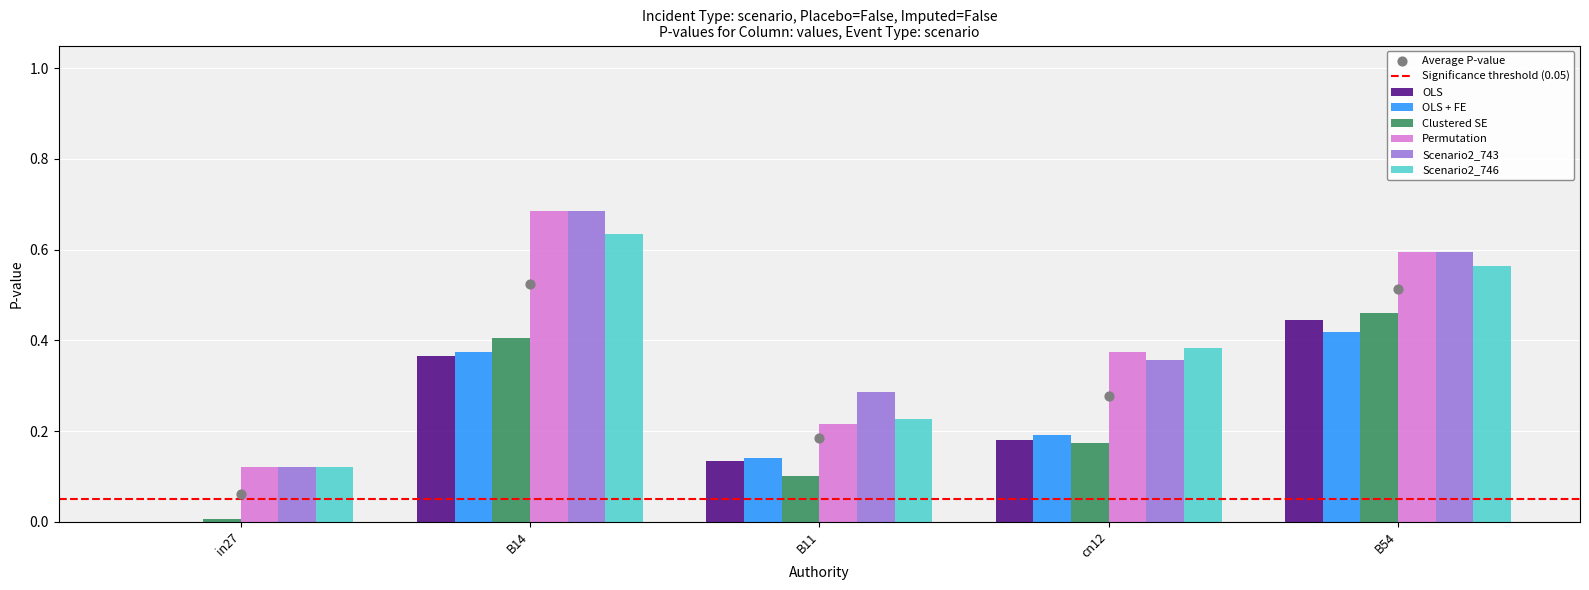

At how many categories does at least one series exceed 0?

5